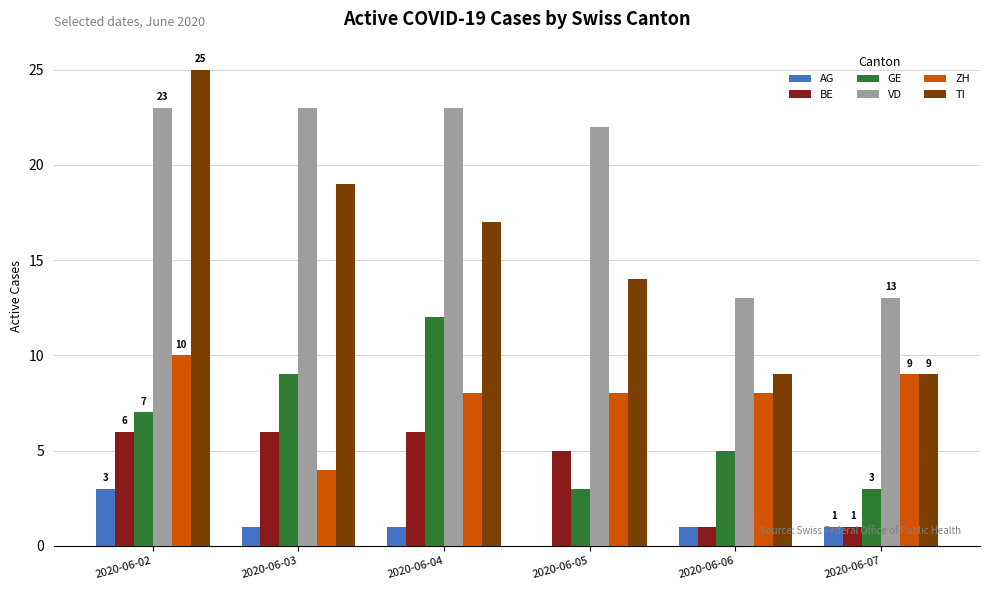

What is the sum of the ZH values at 2020-06-03 and 2020-06-07?

13